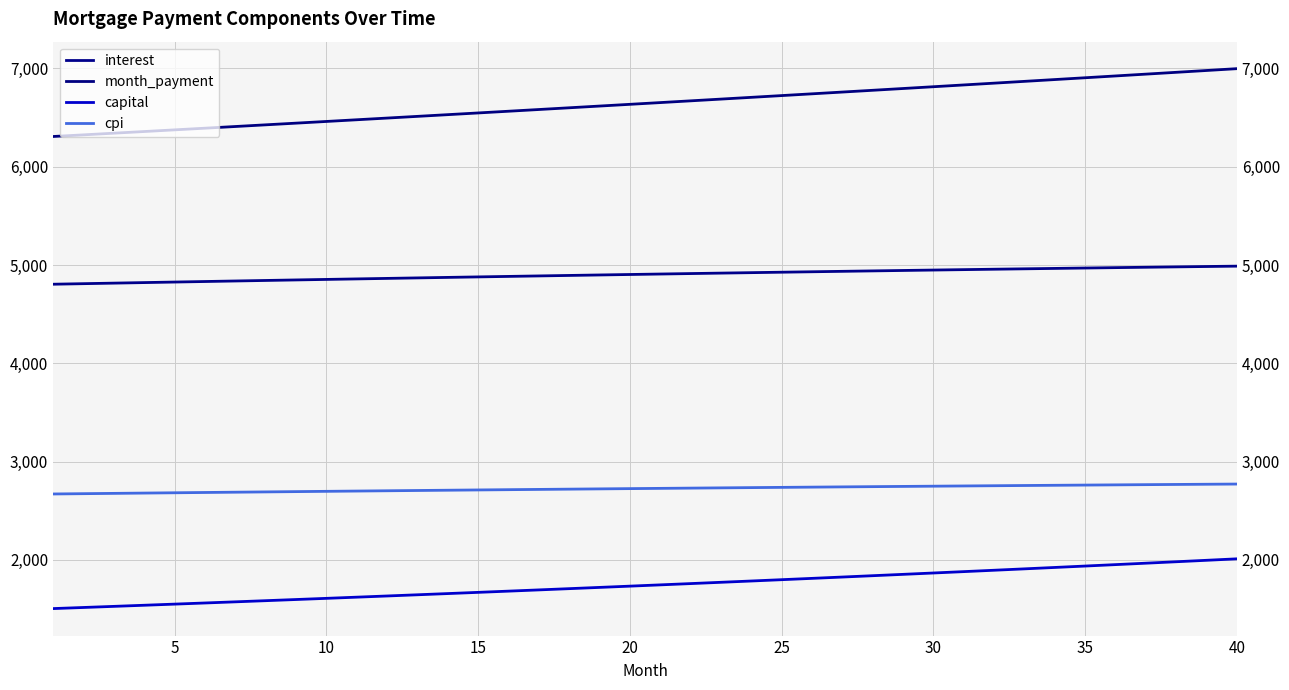

Is it true that interest equals 2223.8 at 18?

False